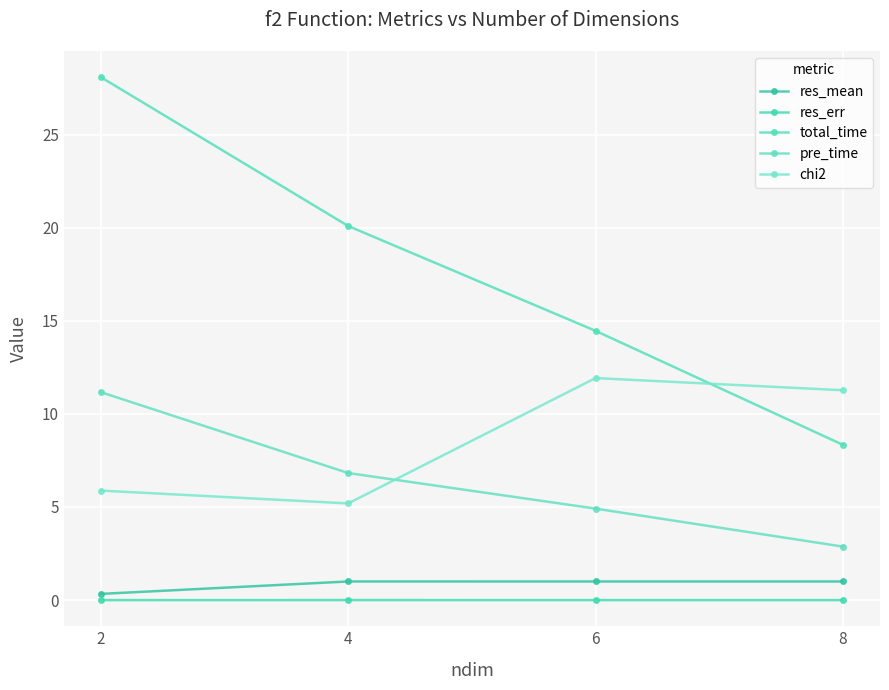

At which category is the sum across all series the highest?

2